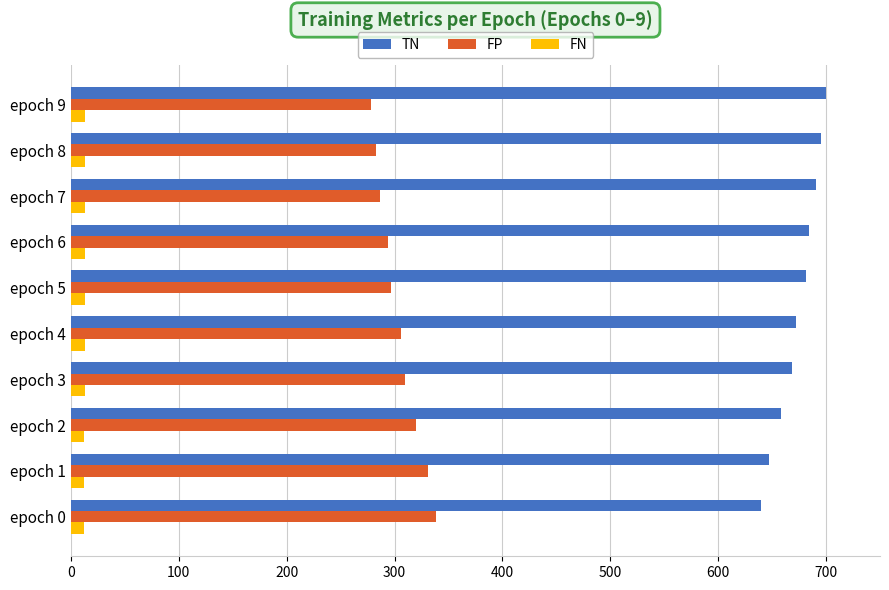

Is the value of FN at epoch 8 greater than the value of FP at epoch 7?

No